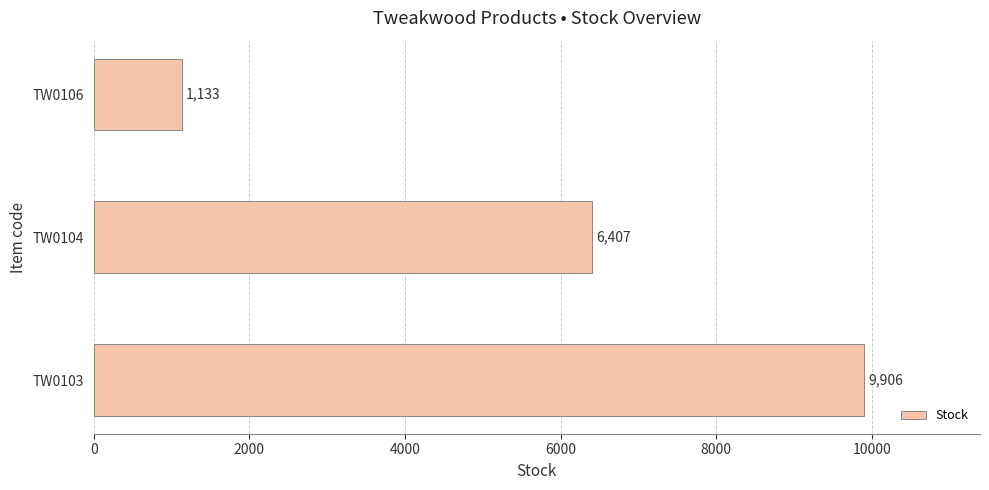

What is the difference between the values at TW0106 and TW0103?

8773